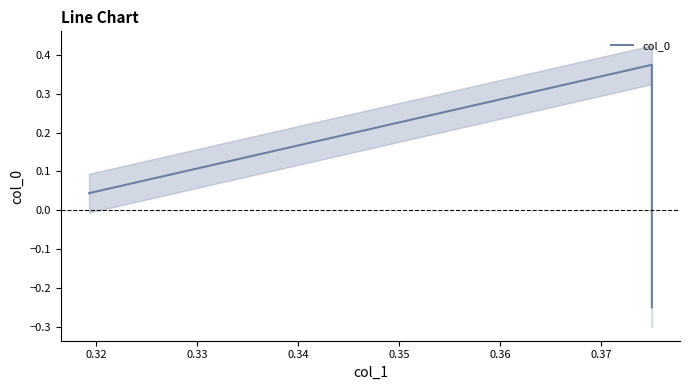

True or false: the data shows -0.4 at 0.31.

False